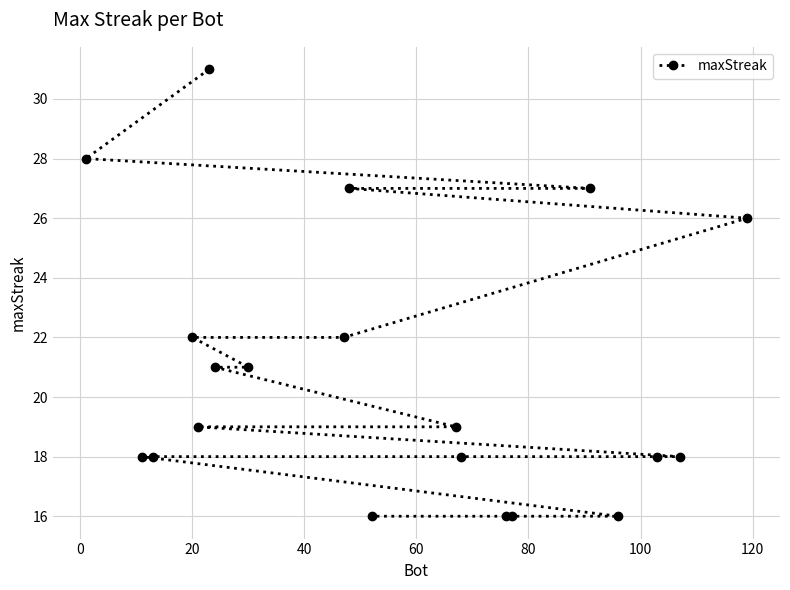

What is the smallest value displayed?

16